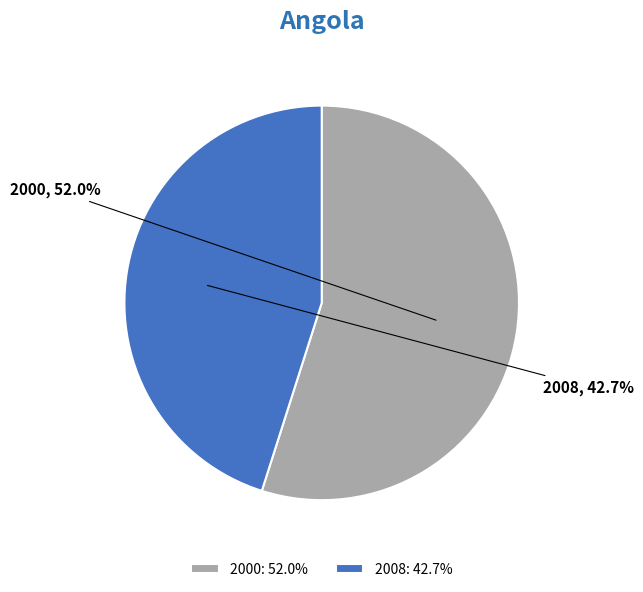

True or false: 2008 accounts for 53% of the total.

False